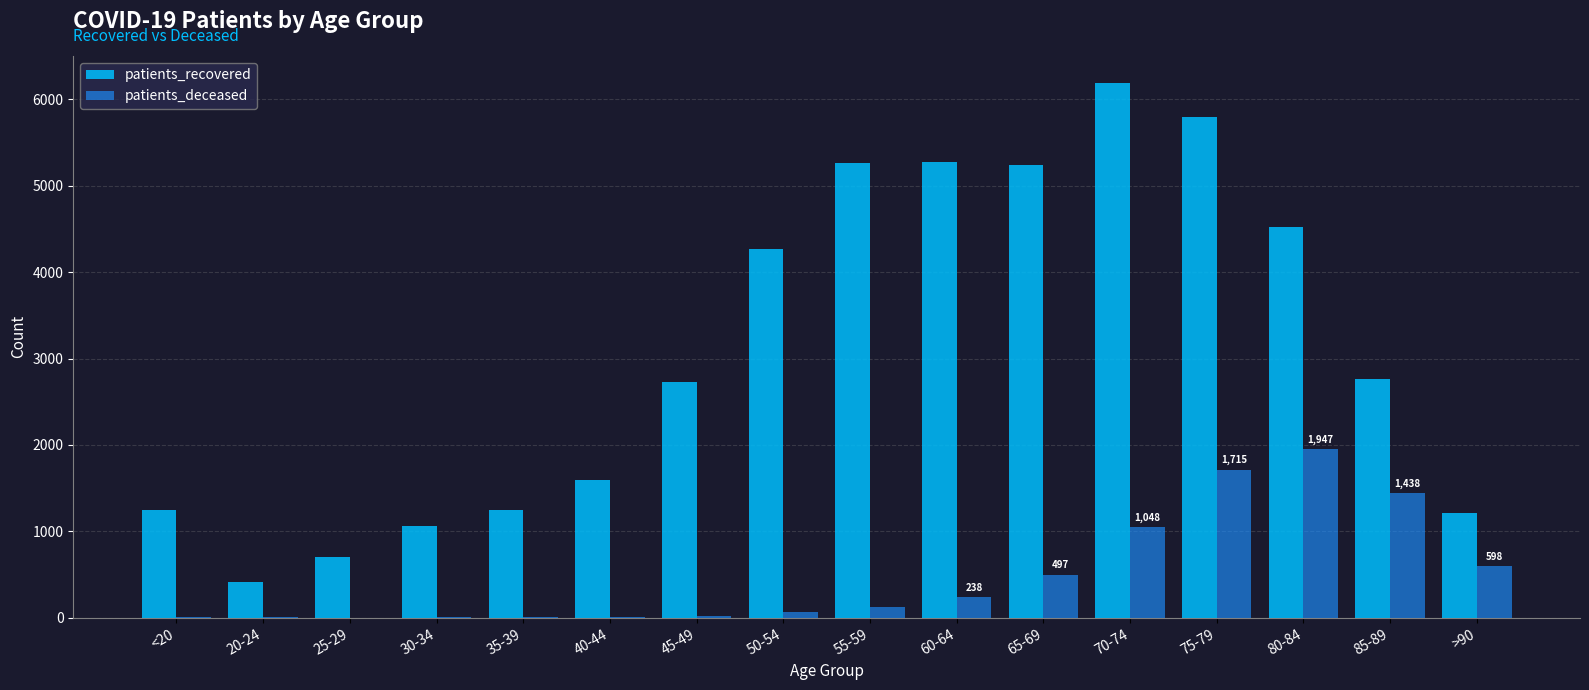

What is the sum of all patients_recovered values?

49537